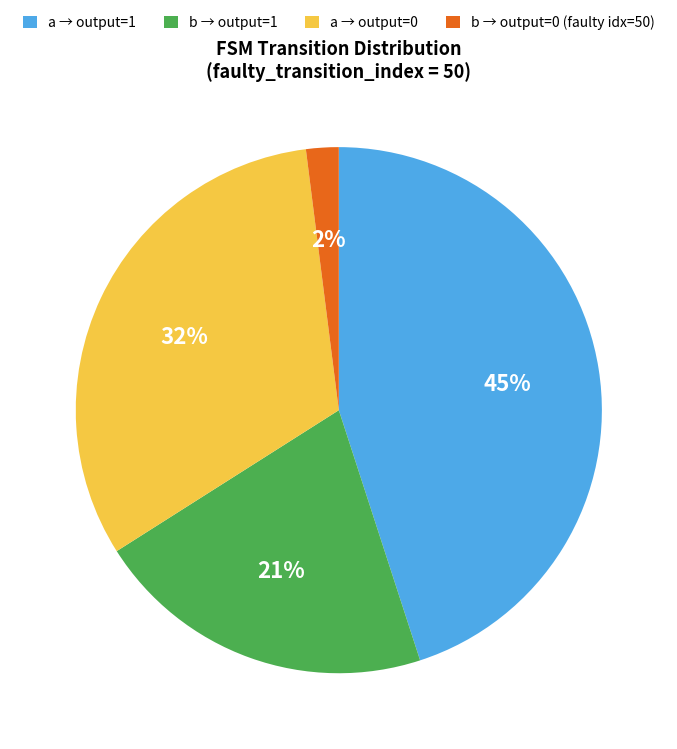

Is it true that a → output=0 is 32% of the pie?

True